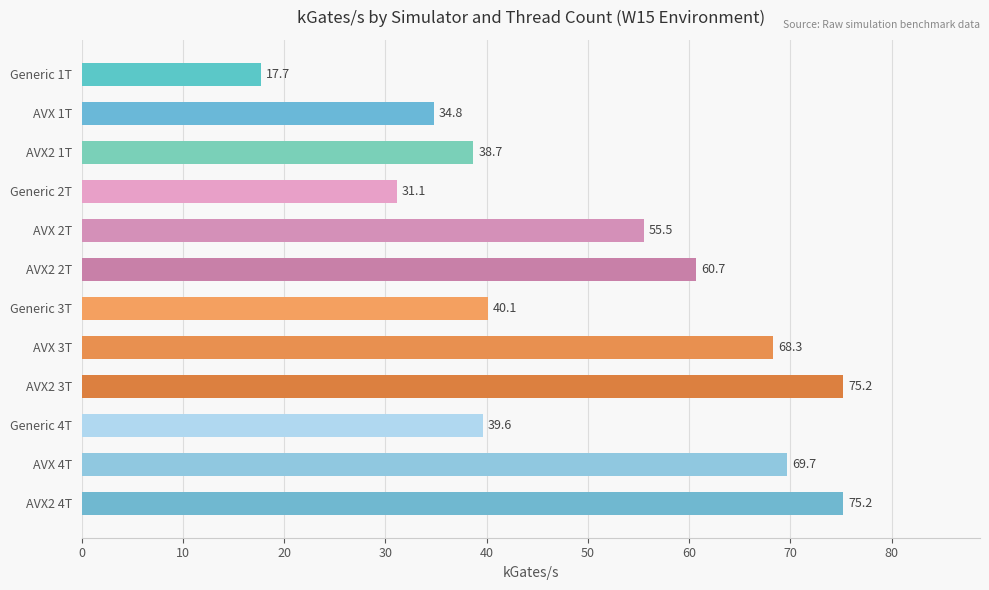

How many series are shown in this chart?

1